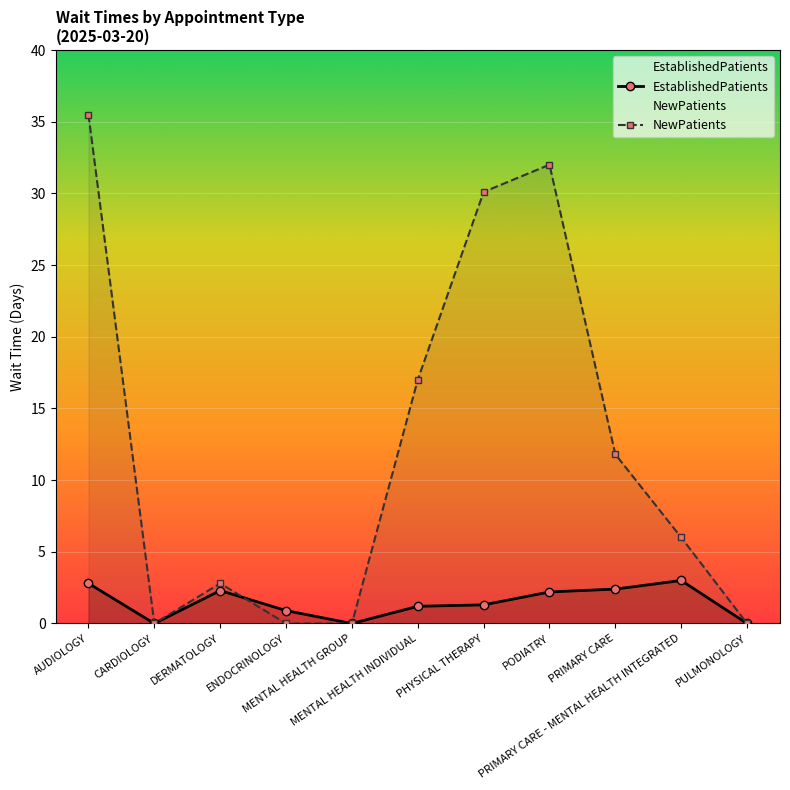

How many distinct data groups are displayed?

2